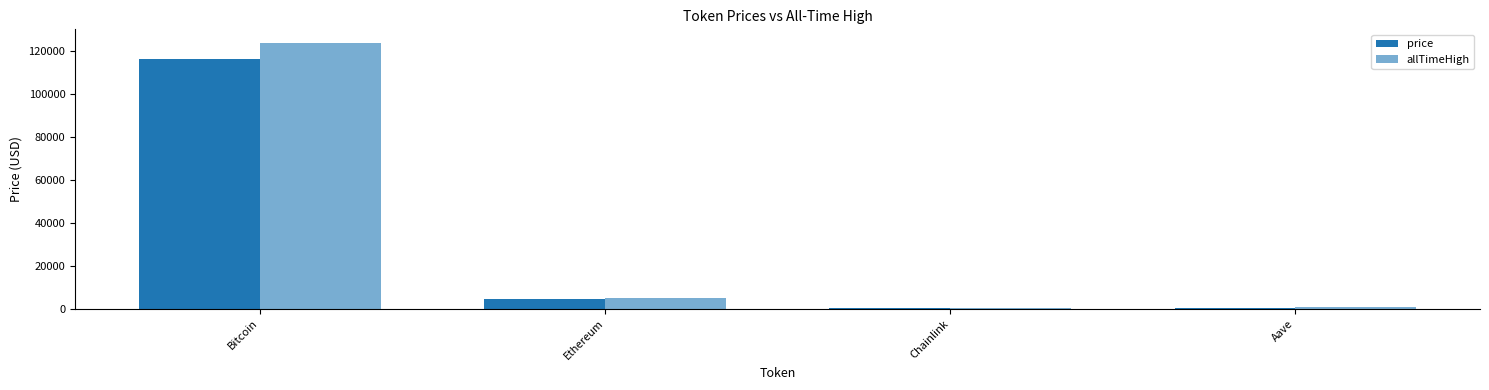

Count the number of data series in this chart.

2